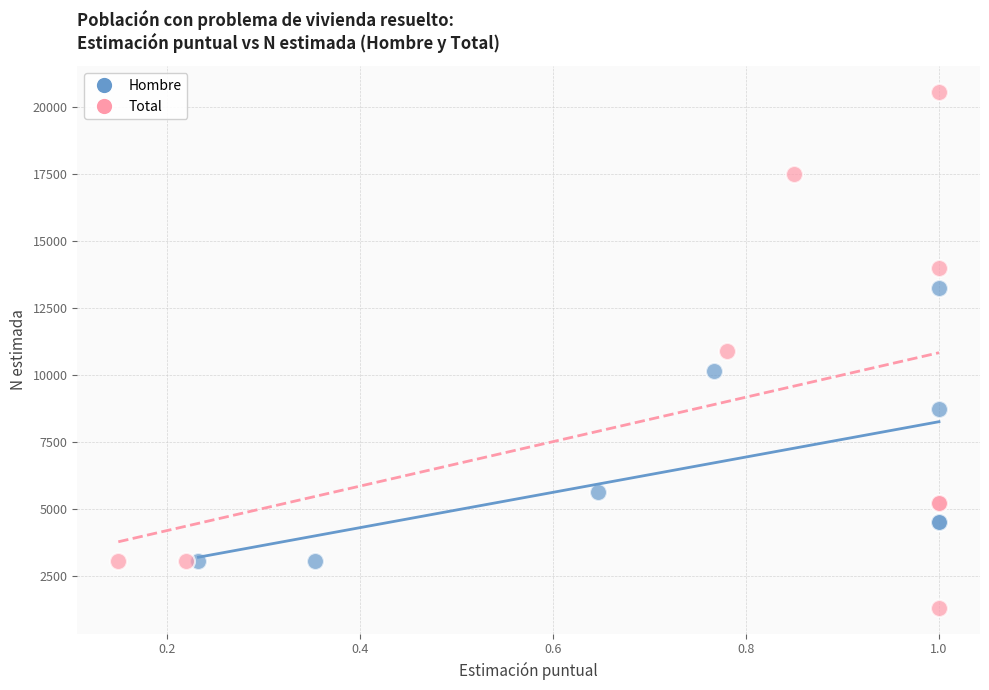

Which series has the widest spread of Y values?

Total